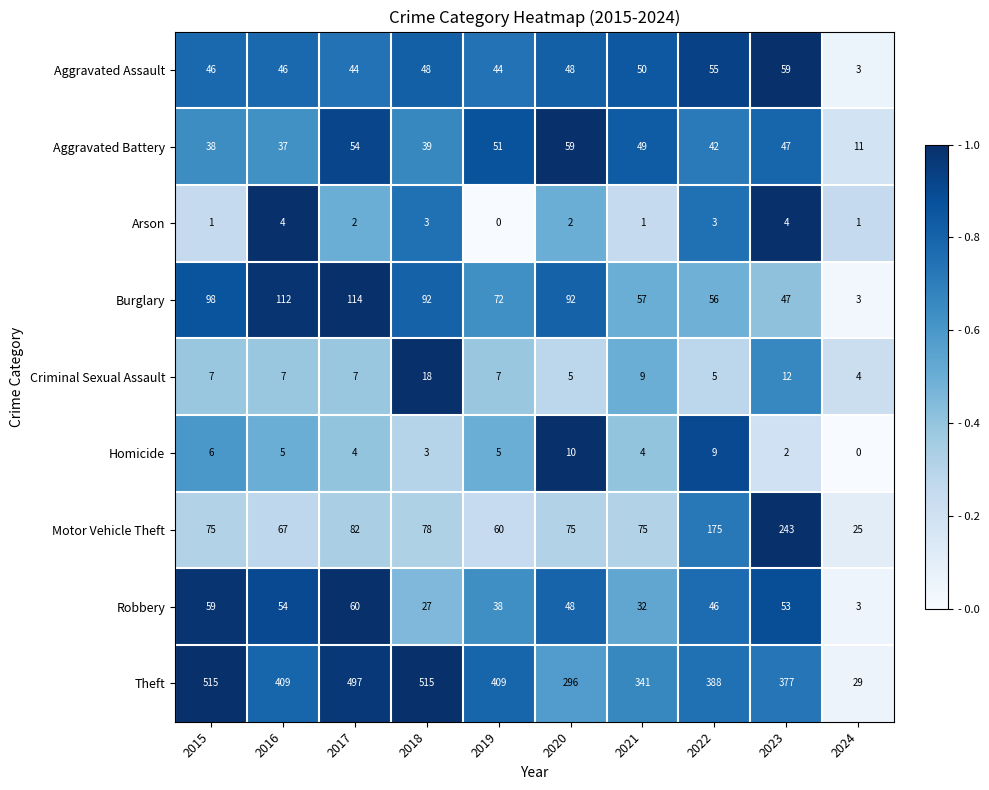

Rank the series at 2019 from highest to lowest value.

Theft, Burglary, Motor Vehicle Theft, Aggravated Battery, Aggravated Assault, Robbery, Criminal Sexual Assault, Homicide, Arson